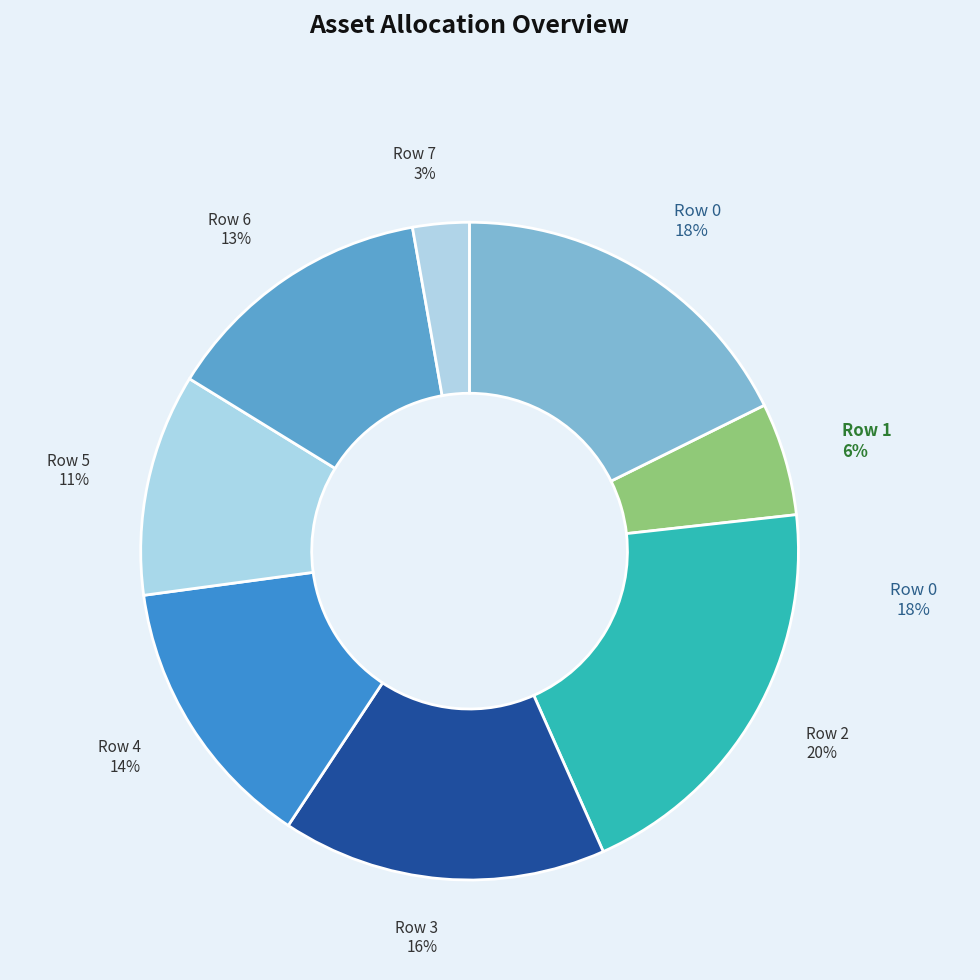

To the nearest percent, what is the average slice percentage?

12%